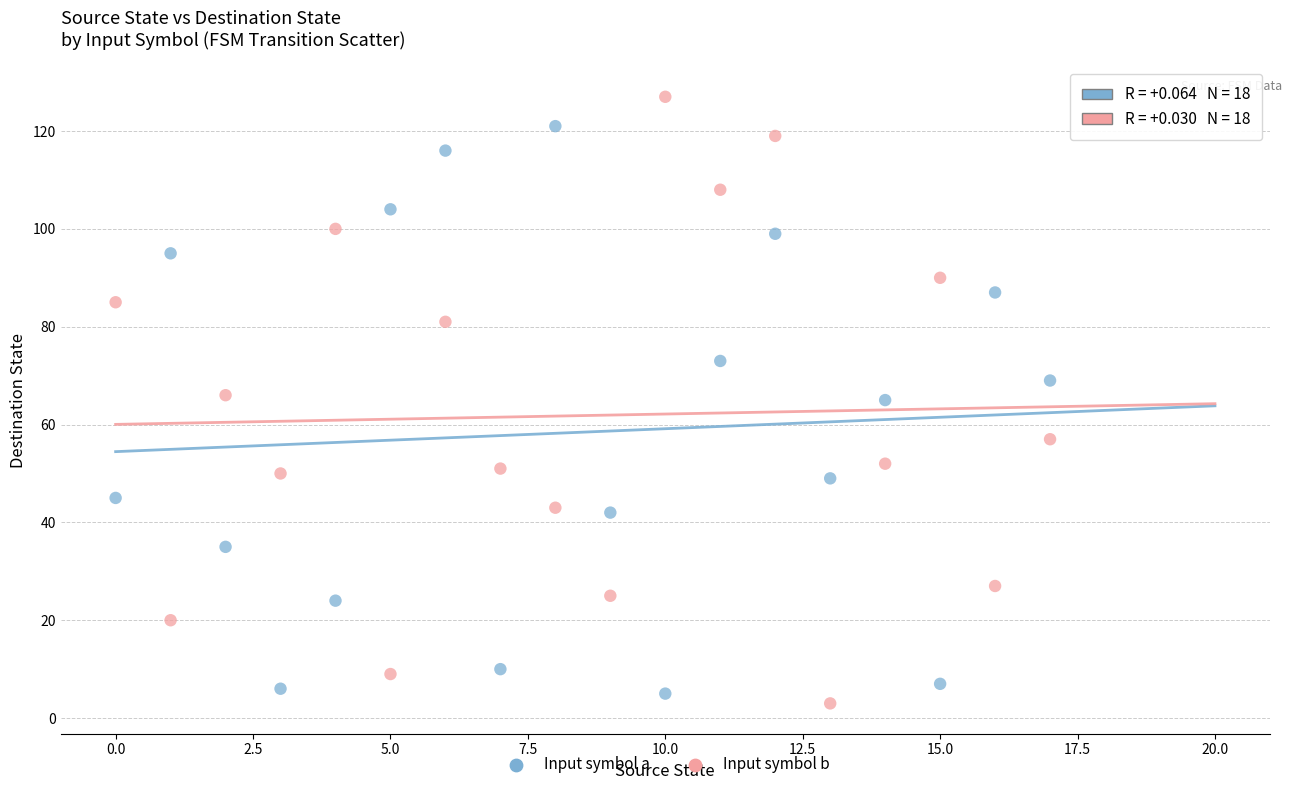

Across all data points, what is the range of Y values (max minus min)?

124